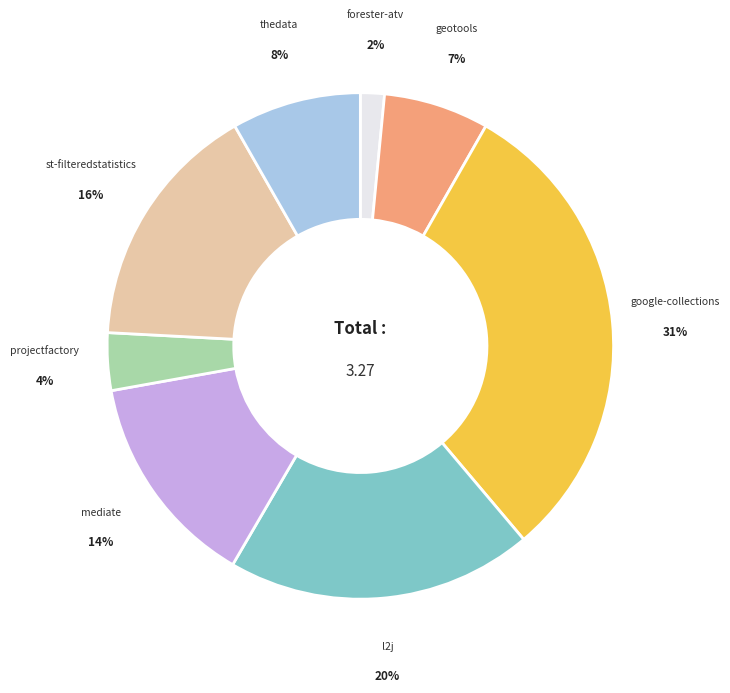

To the nearest percent, what is the average slice percentage?

12%